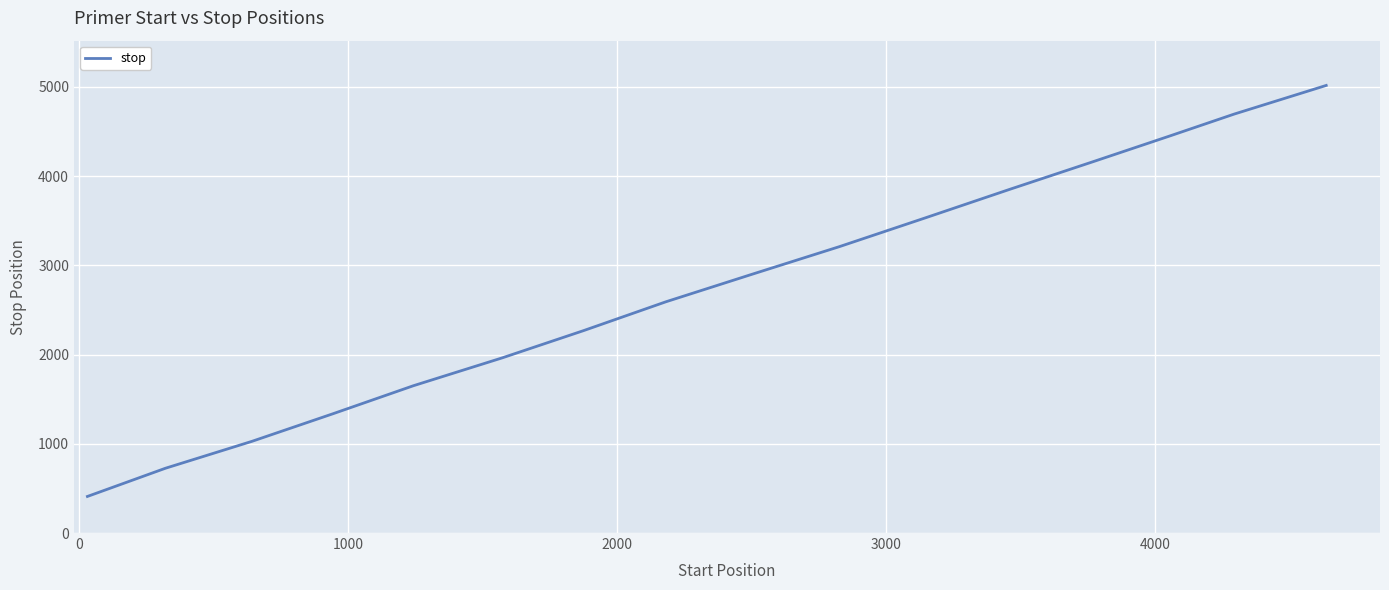

What is the maximum value shown in the chart?

5017